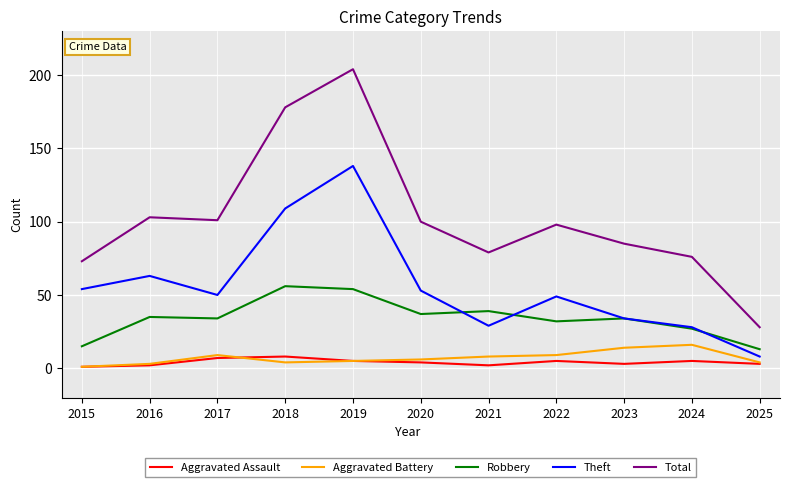

What are all the series names shown in the legend?

Aggravated Assault, Aggravated Battery, Robbery, Theft, Total